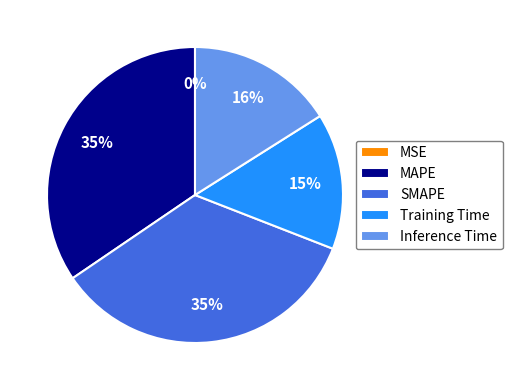

True or false: MAPE accounts for 46% of the total.

False